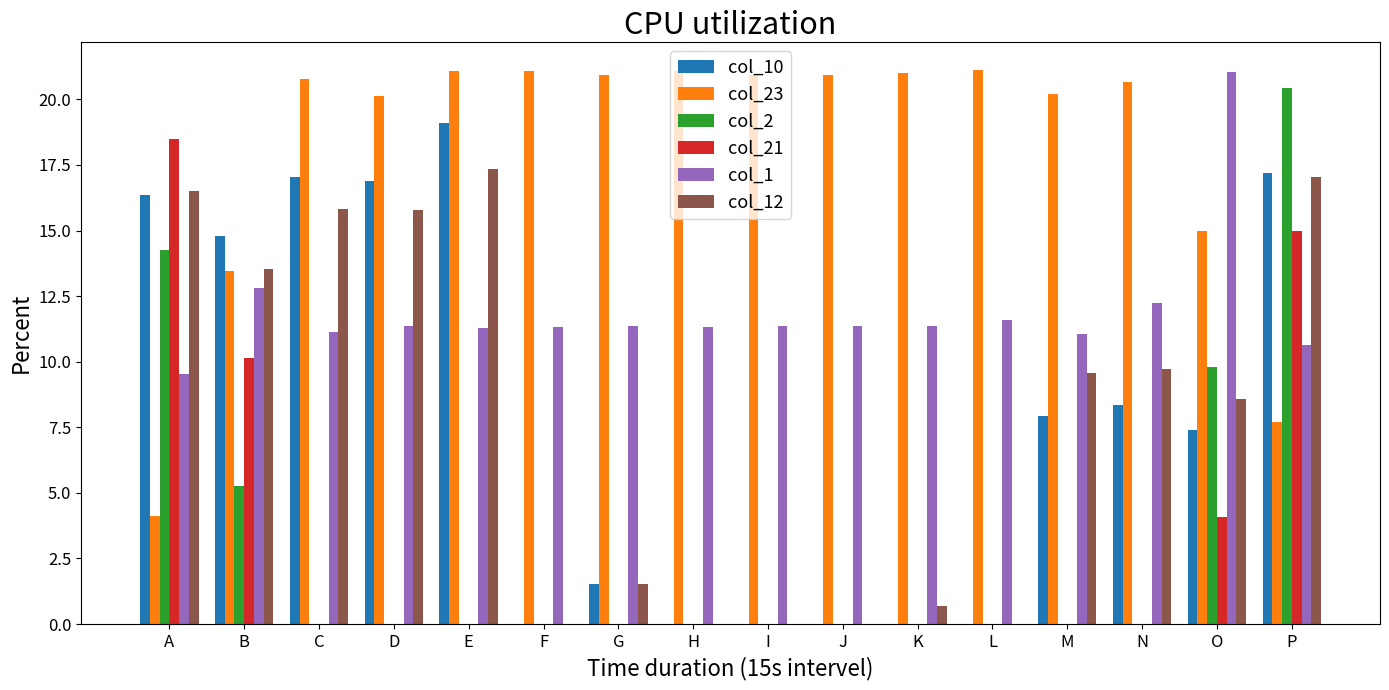

What is the sum of all col_2 values?

49.8